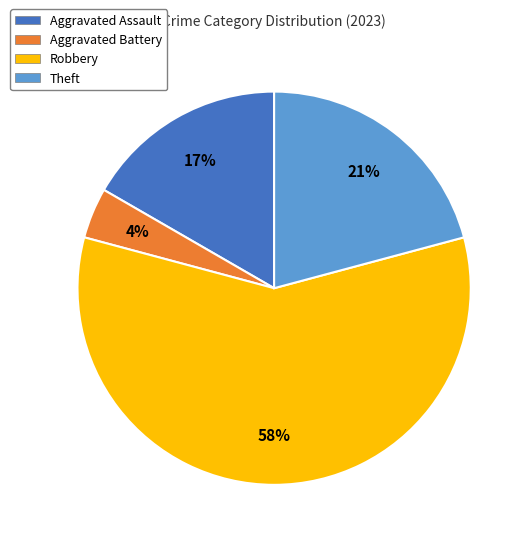

Does Aggravated Assault account for over 50% of the chart?

No